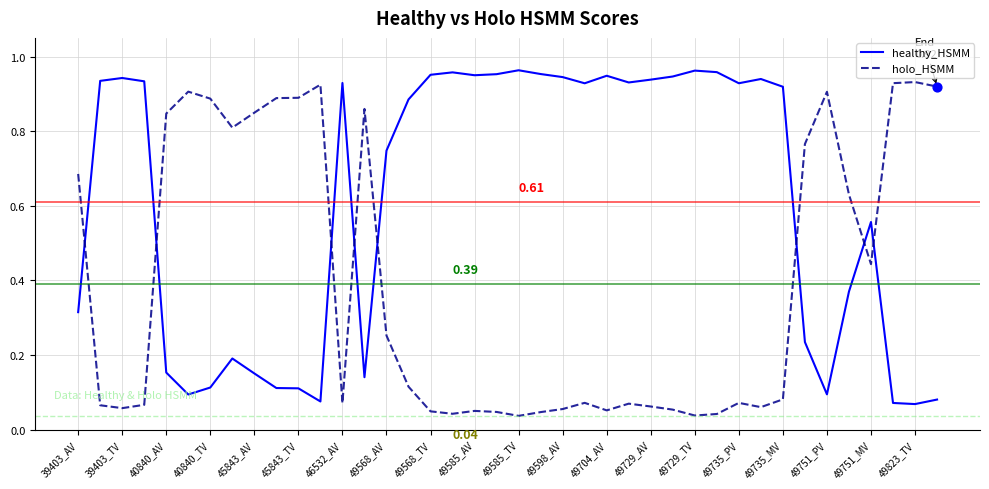

At how many categories does at least one series exceed 0?

40